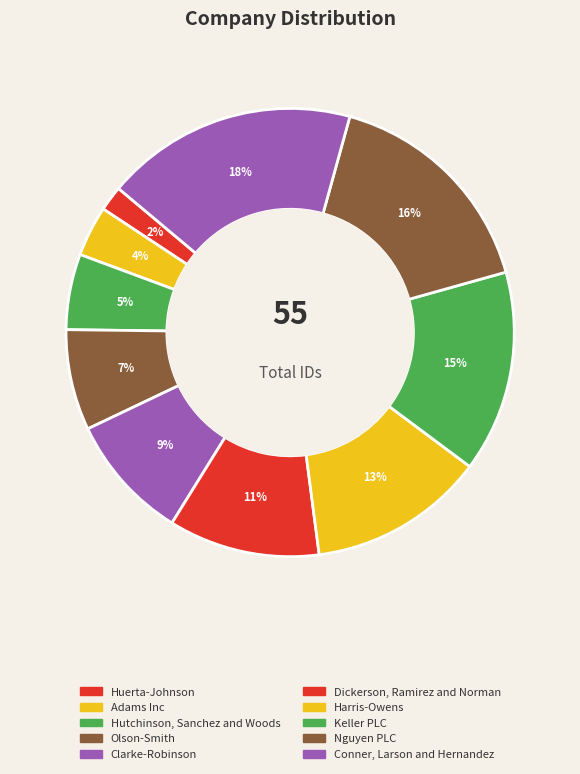

Is it true that Keller PLC is 4% of the pie?

False